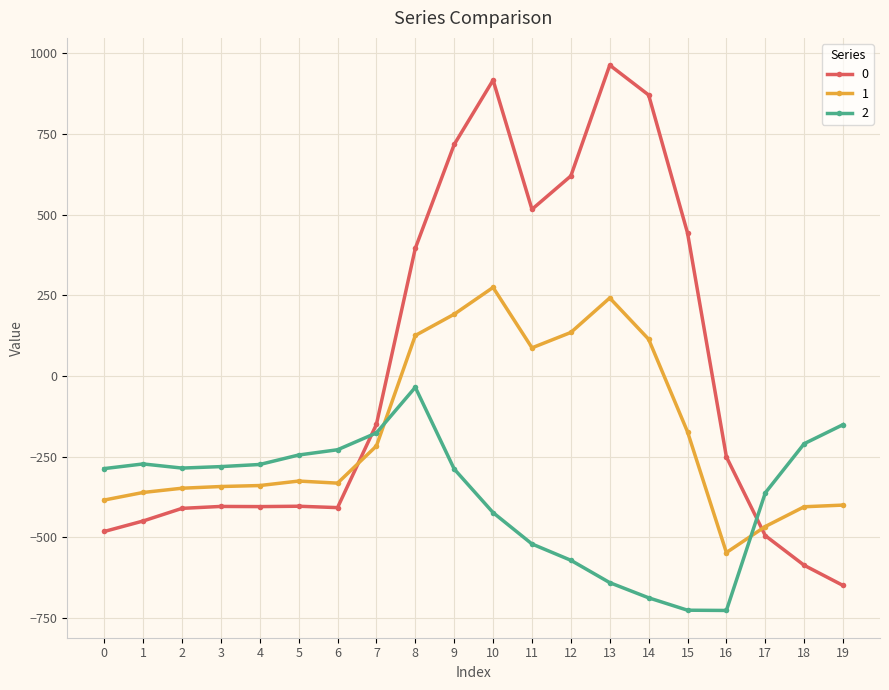

At which label is 2 closest to -380?

17